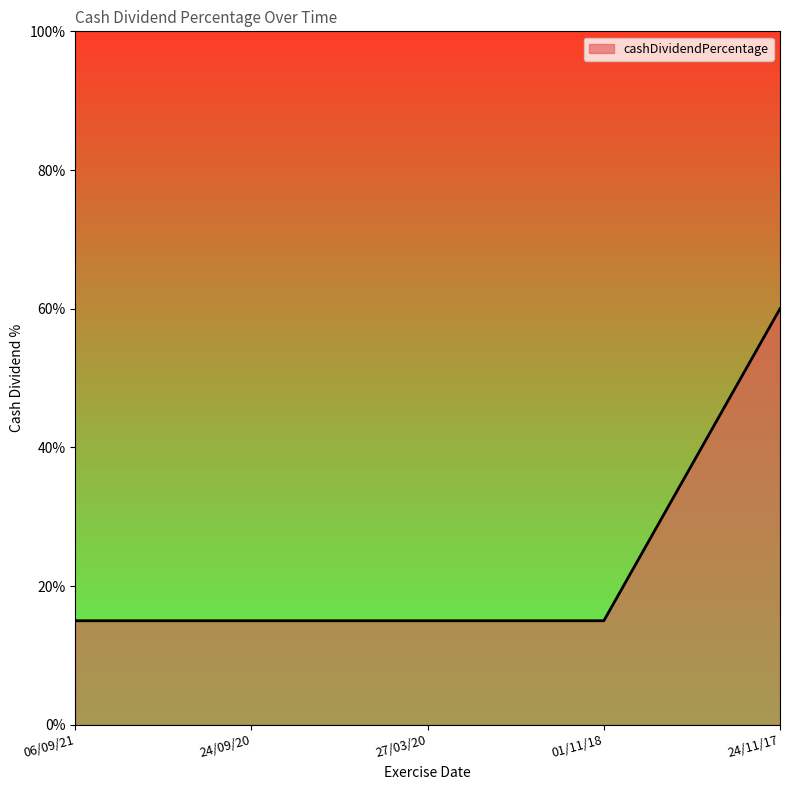

What is the label of the 2nd point from the right?

01/11/18